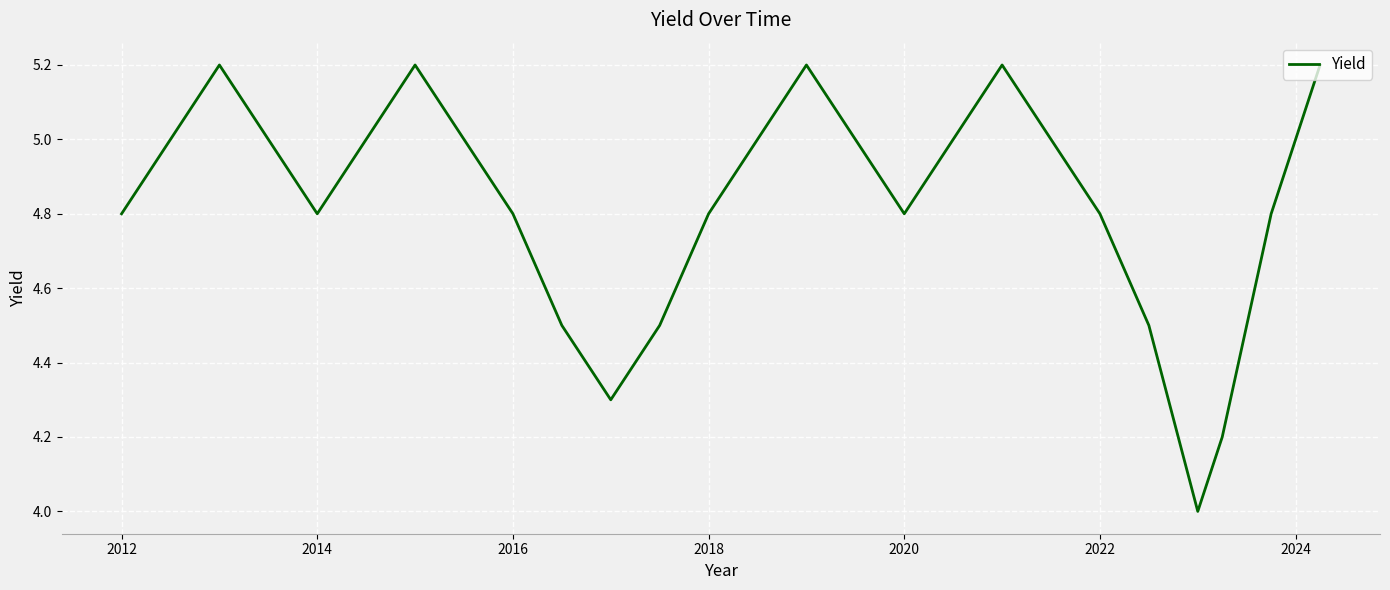

Is this an area chart (filled region under the line)?

No